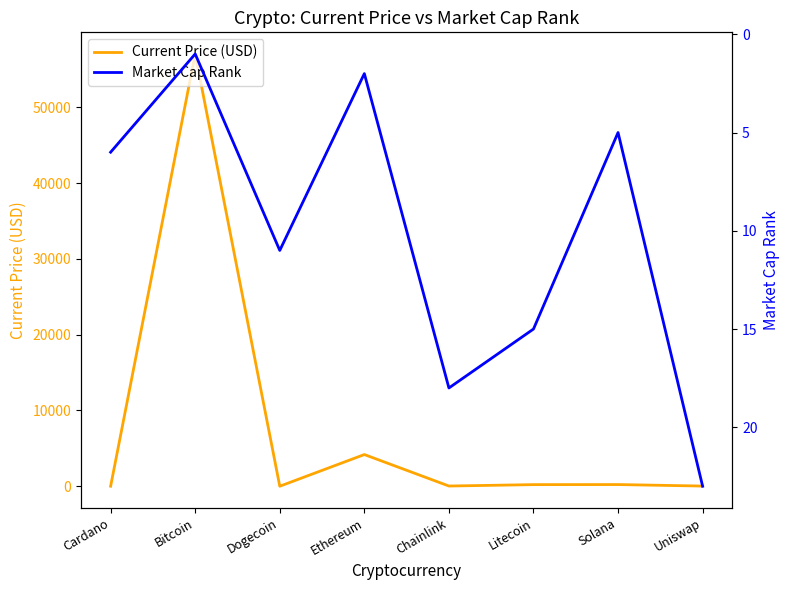

What is the difference between the second highest and minimum values in the Current Price (USD) series?

4180.1